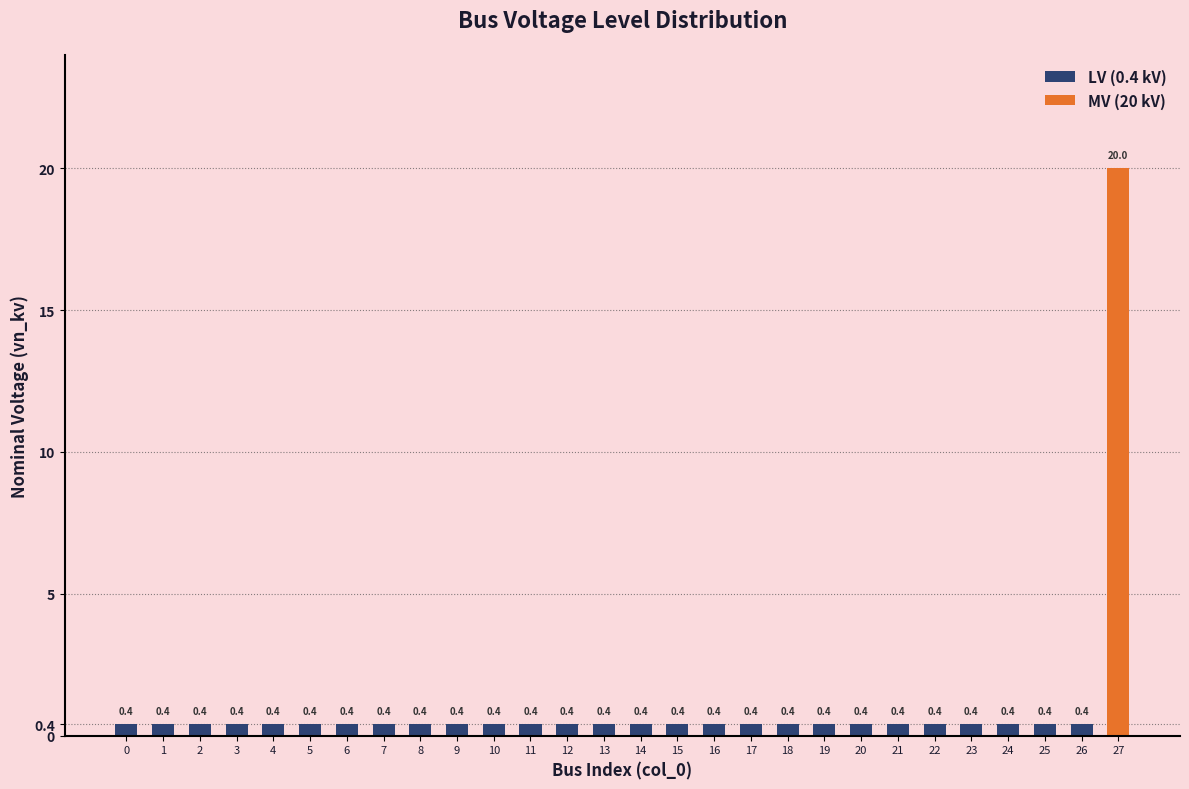

The chart shows a value of 0.4 at 3. True or false?

True